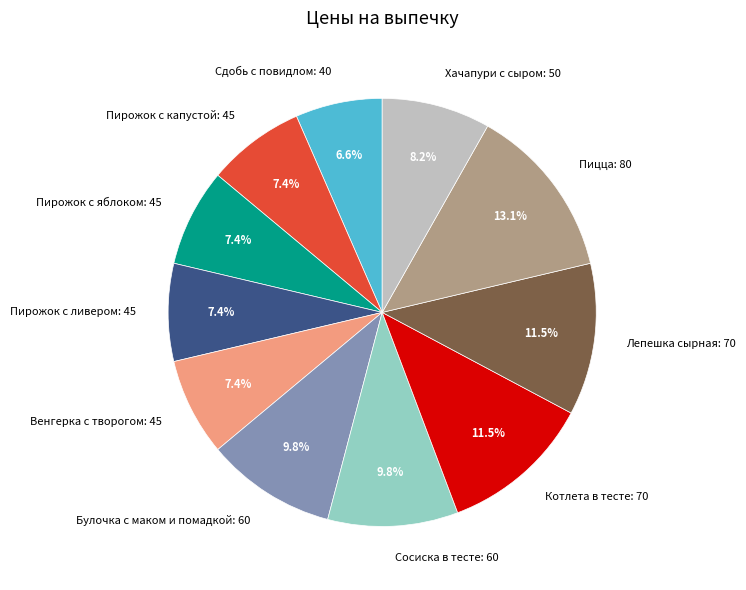

To the nearest percent, what is the average slice percentage?

9%